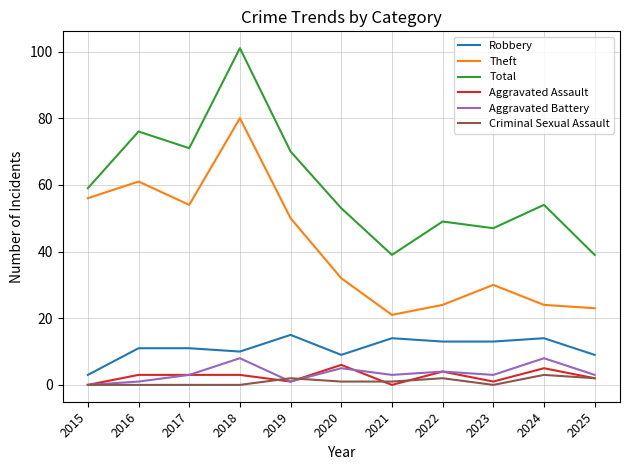

At which category is the sum across all series the highest?

2018